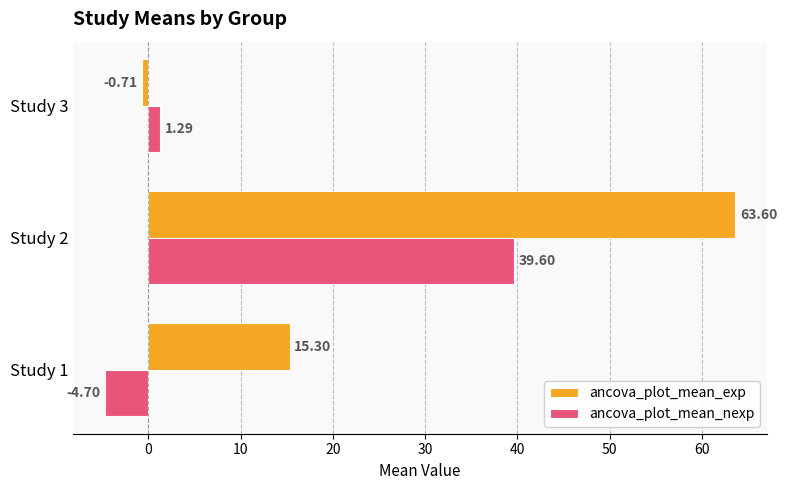

How many values in the ancova_plot_mean_exp series exceed 15?

2